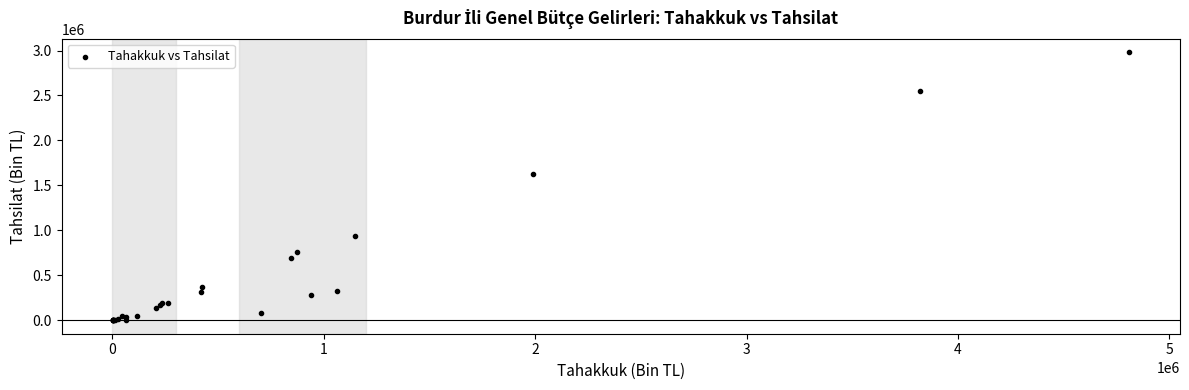

What Y value in the scatter plot is closest to 1491119?

1623277.5